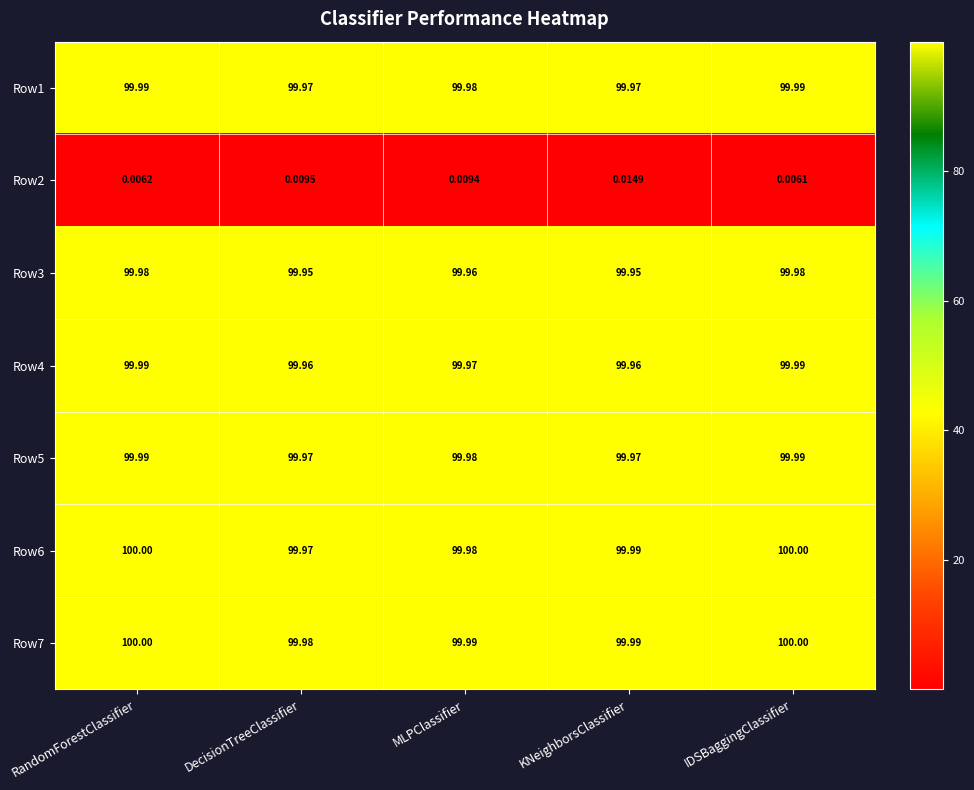

Which category has the lowest value across all series?

IDSBaggingClassifier